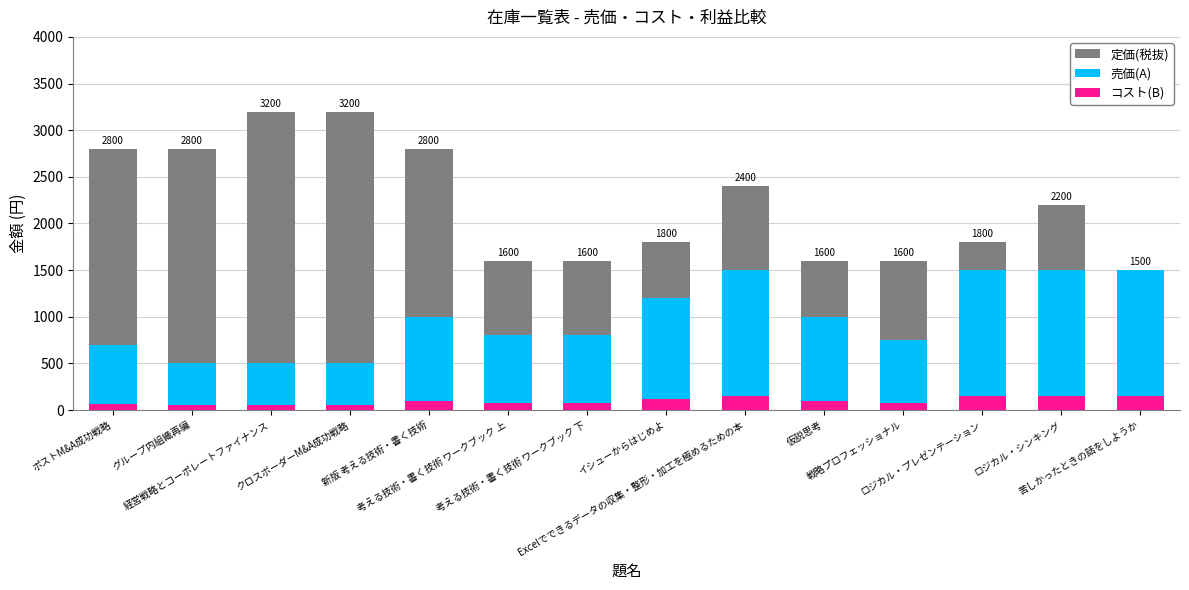

What is the total value across all series at ポストM&A成功戦略?

3570